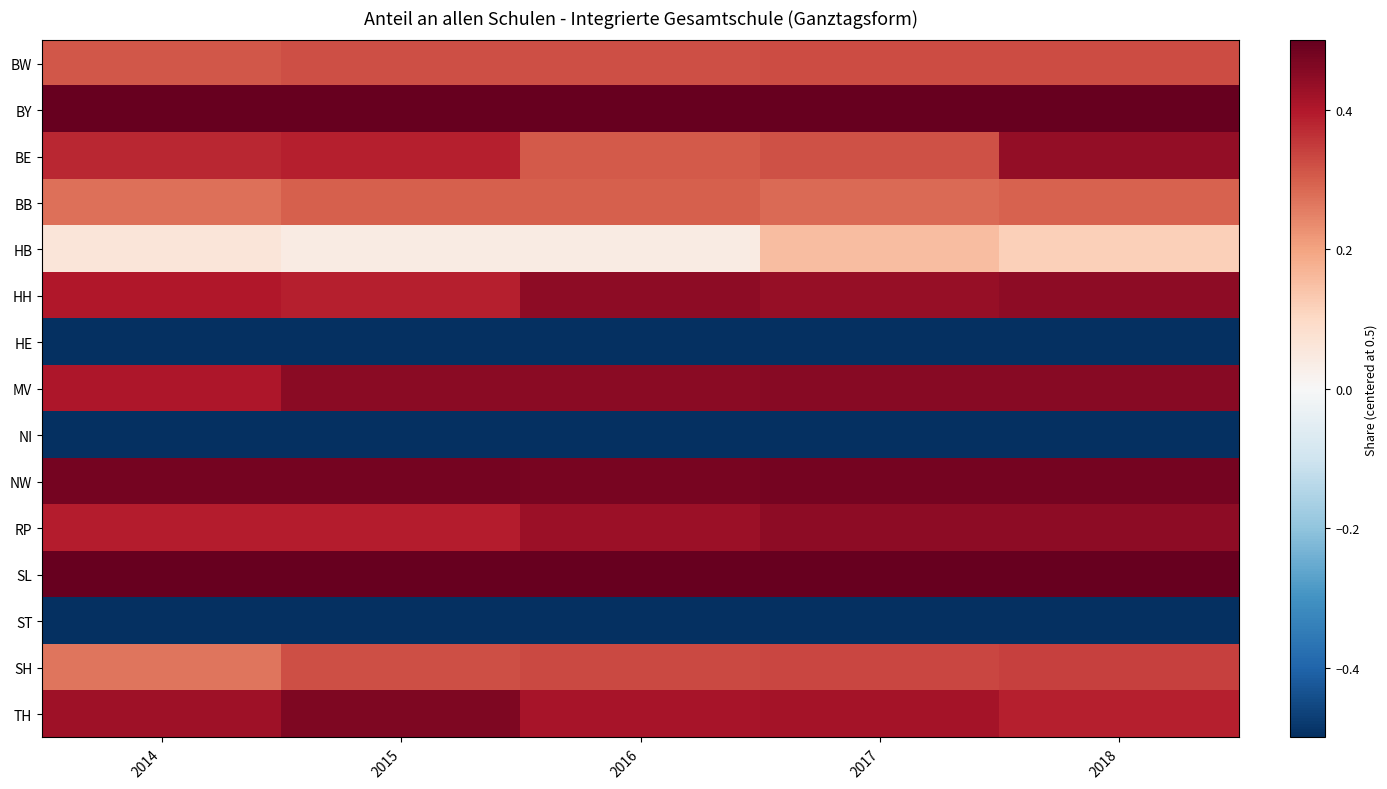

What is the spread (max minus min) of values at 2018?

1.0